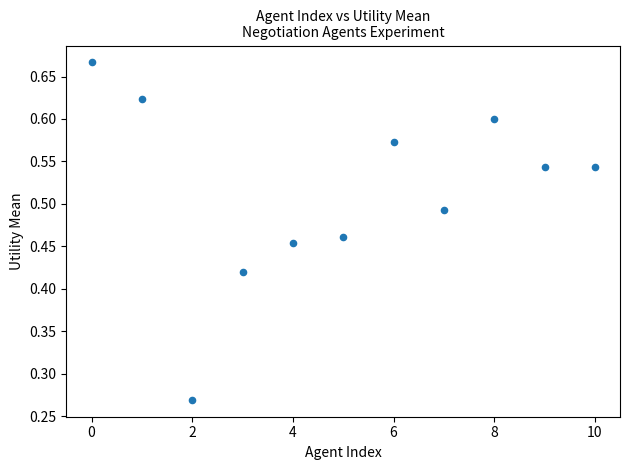

How many data points are displayed?

11